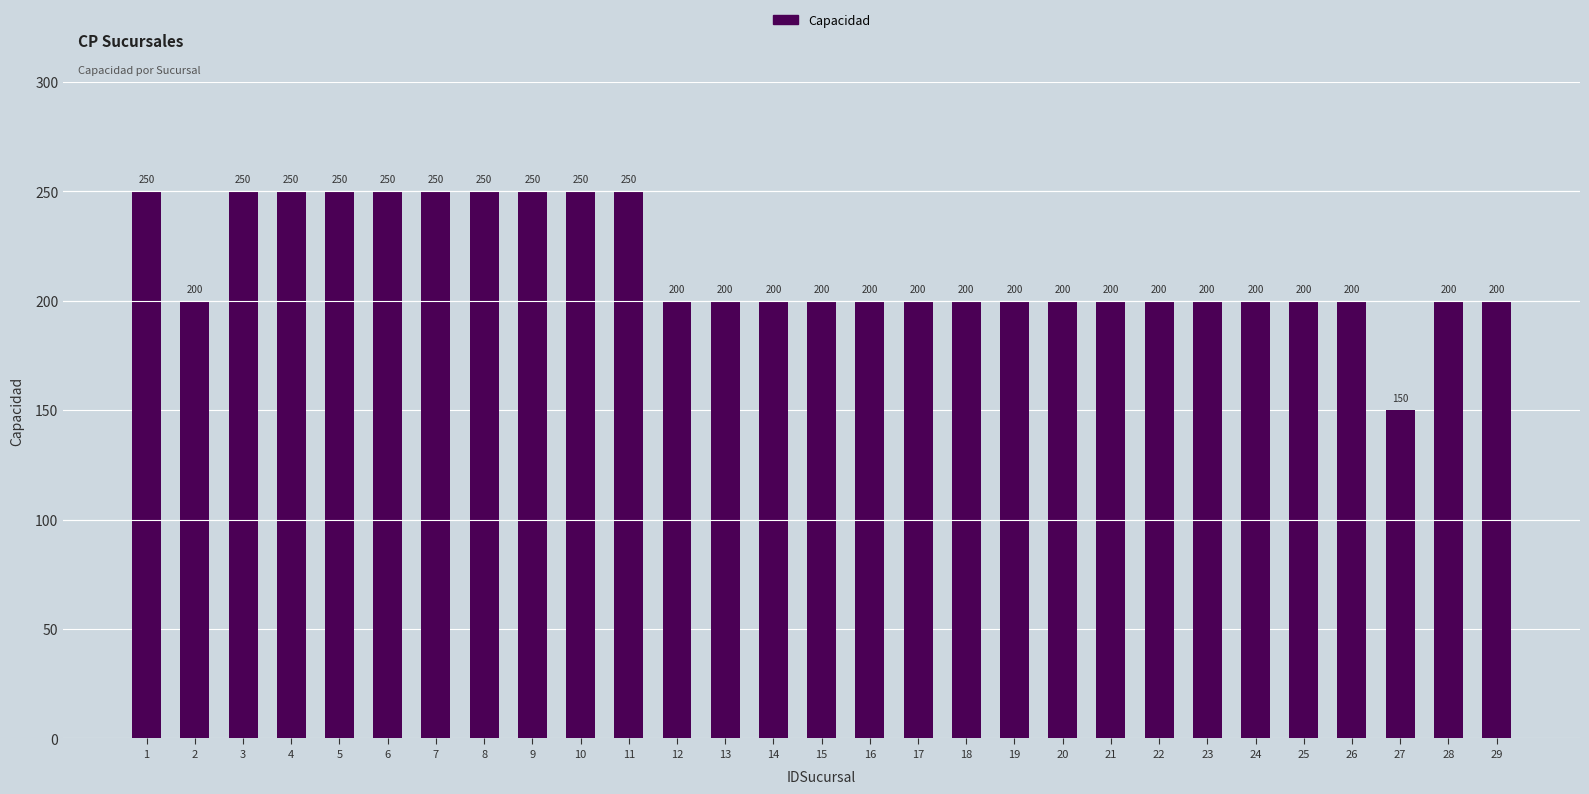

How many data points are less than 200?

1